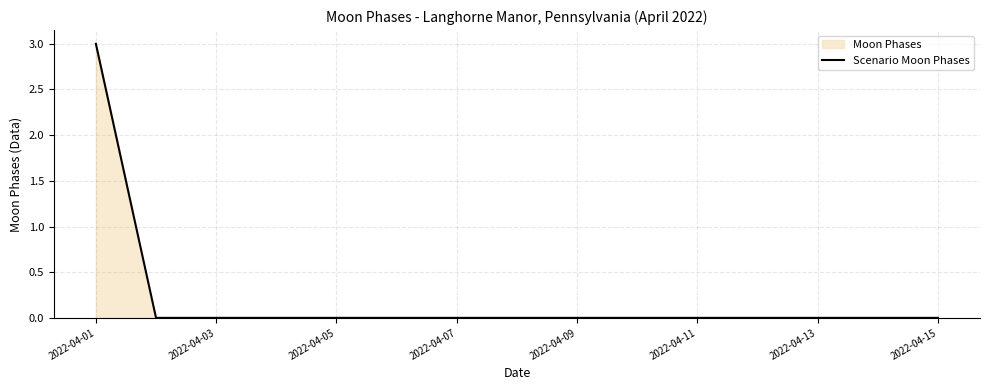

What is the maximum value shown in the chart?

3